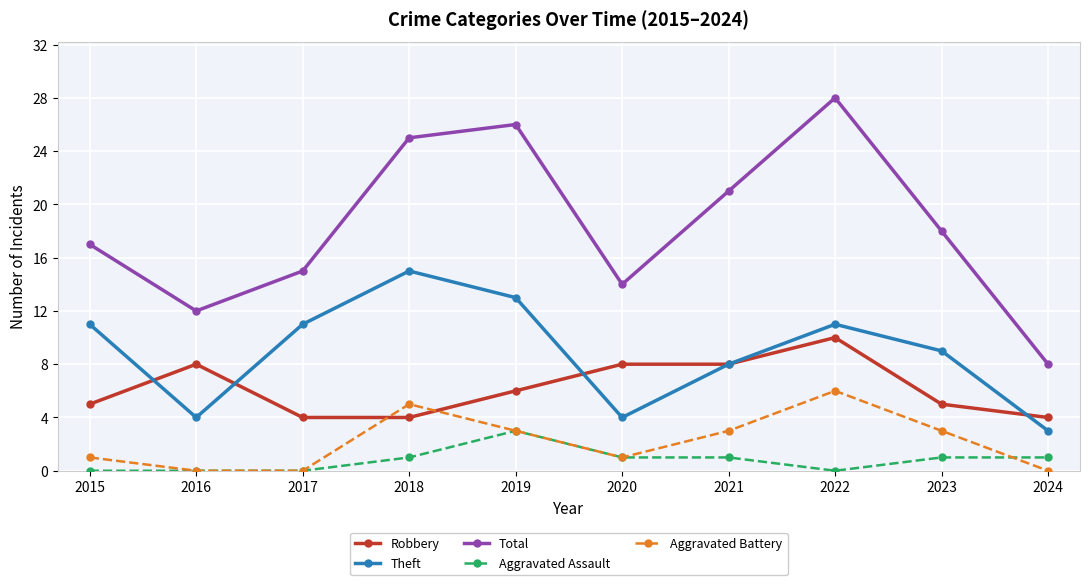

List the series in order of their peak value, lowest first.

Aggravated Assault, Aggravated Battery, Robbery, Theft, Total